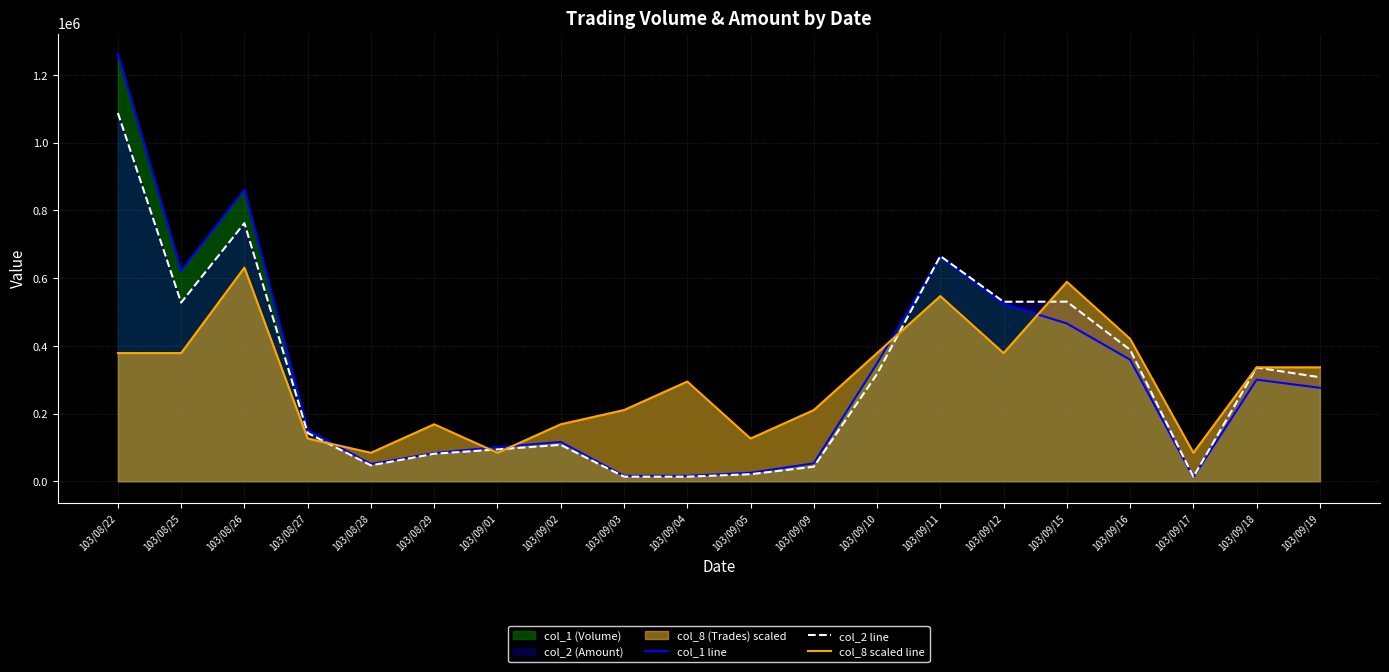

Where is col_2 line nearest to the value 550220?

103/09/15